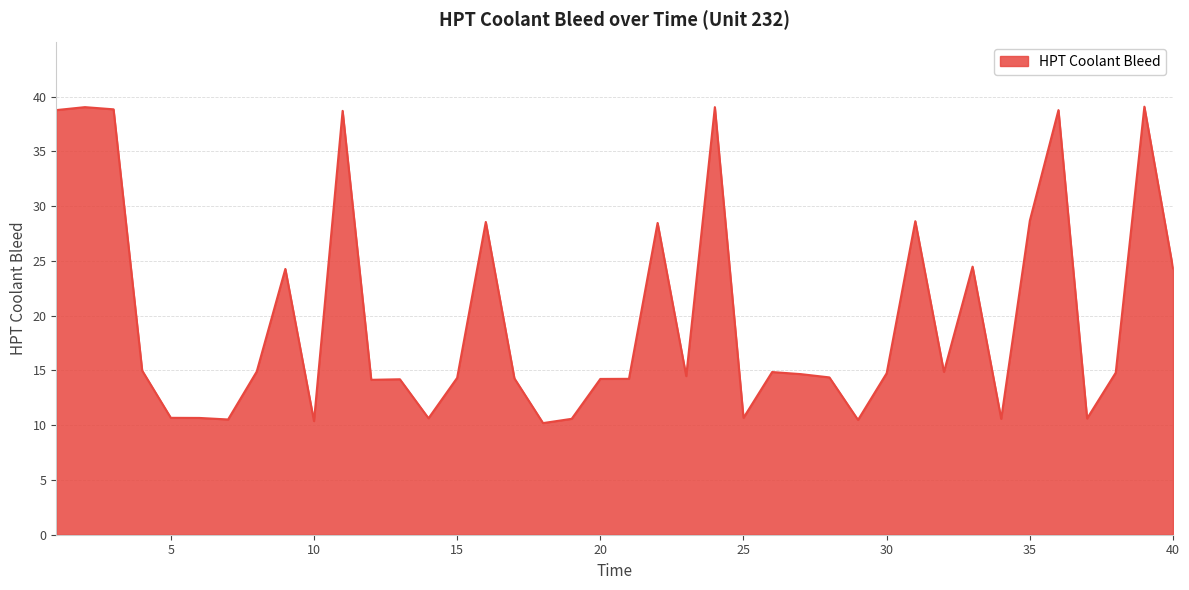

What is the minimum value shown in the chart?

10.2